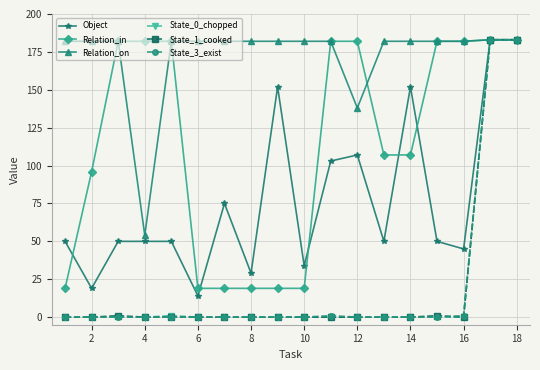

Which series has the largest total across all categories?

Relation_on